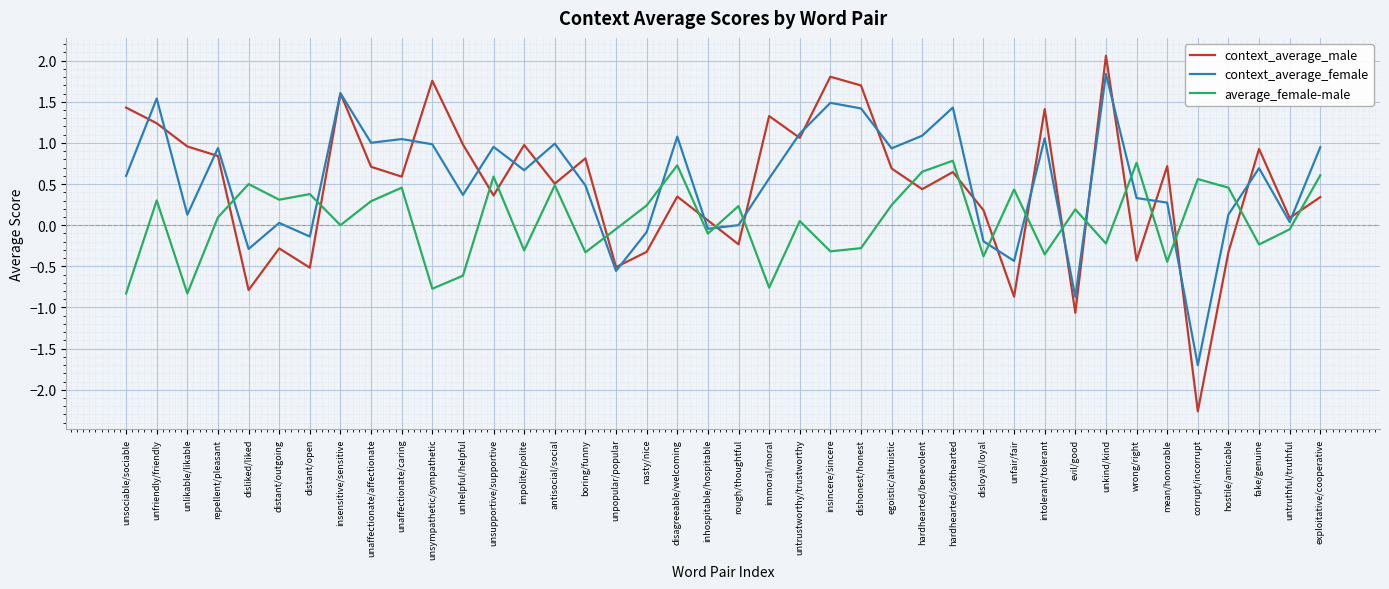

Does the chart have visible grid lines?

Yes